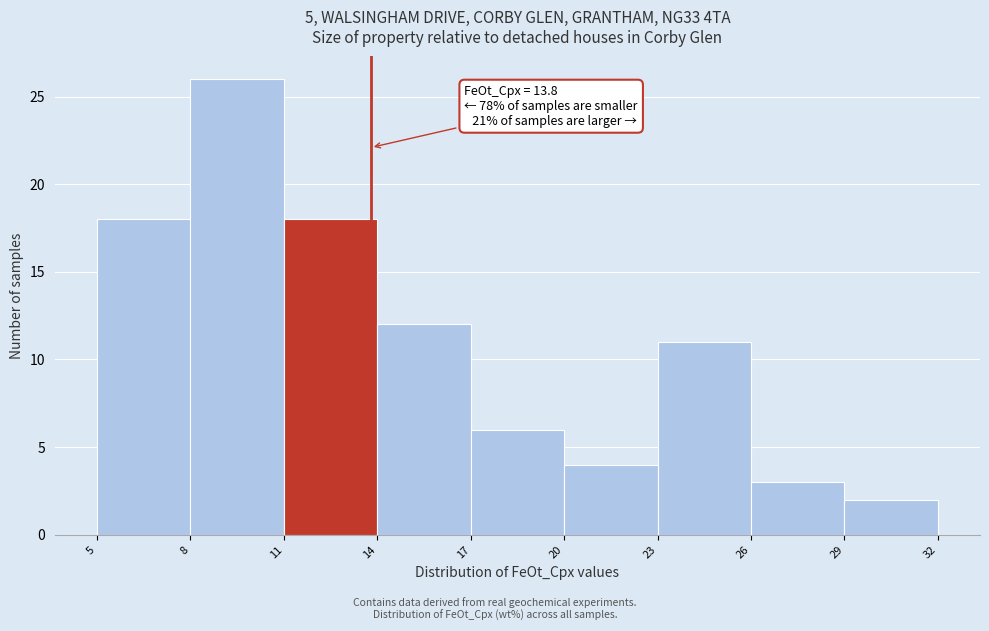

Which range on the x-axis has the tallest bar?

8 to 11